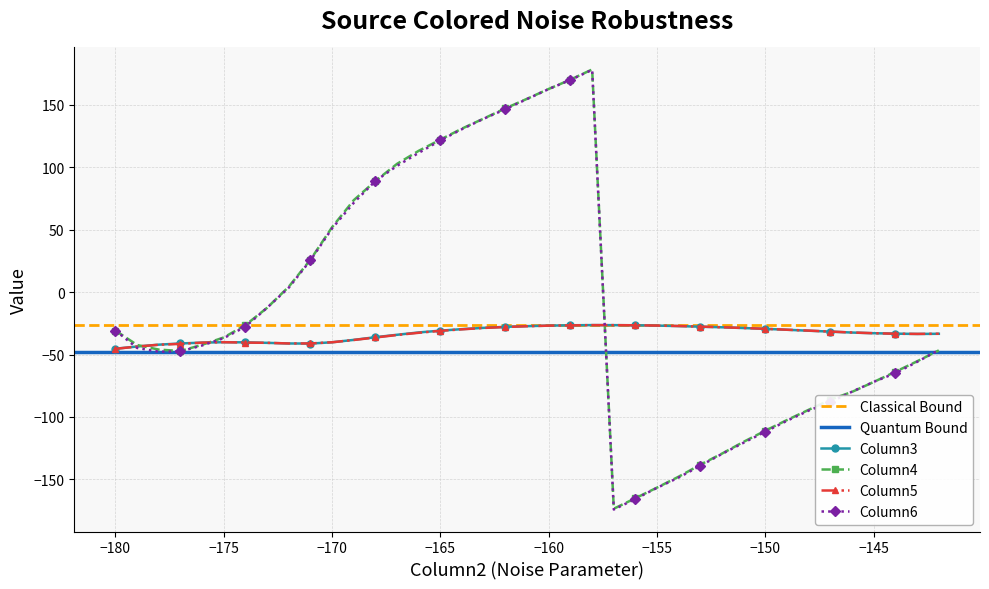

The value of Column4 at −160 is 86.7. True or false?

False